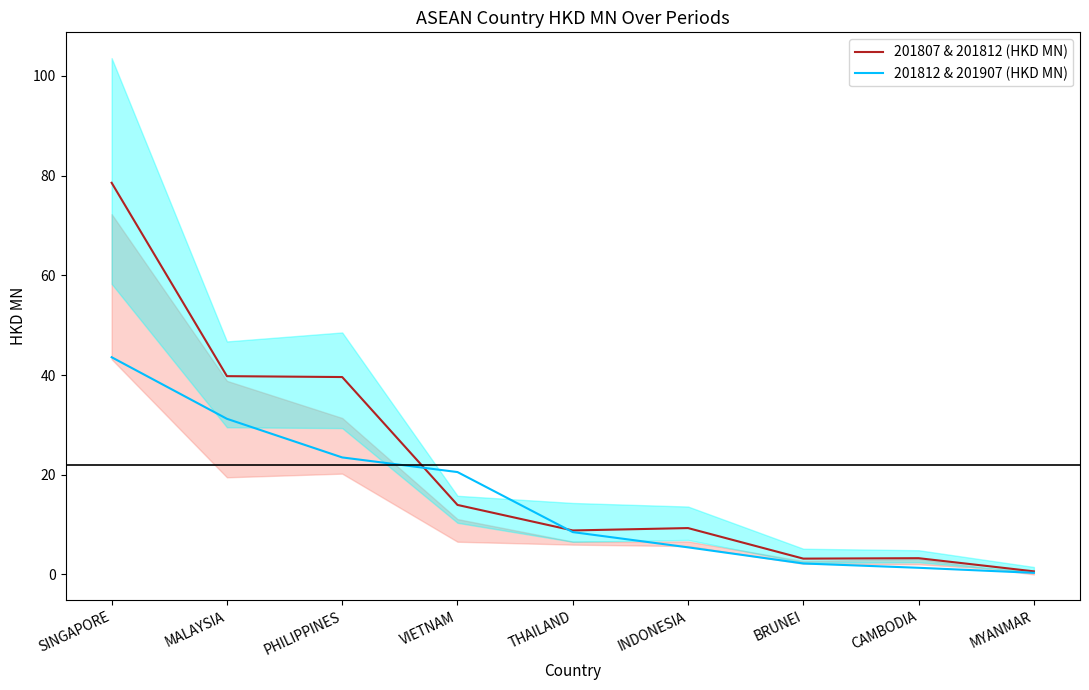

The 201807 & 201812 (HKD MN) series shows 13.9 at VIETNAM. True or false?

True